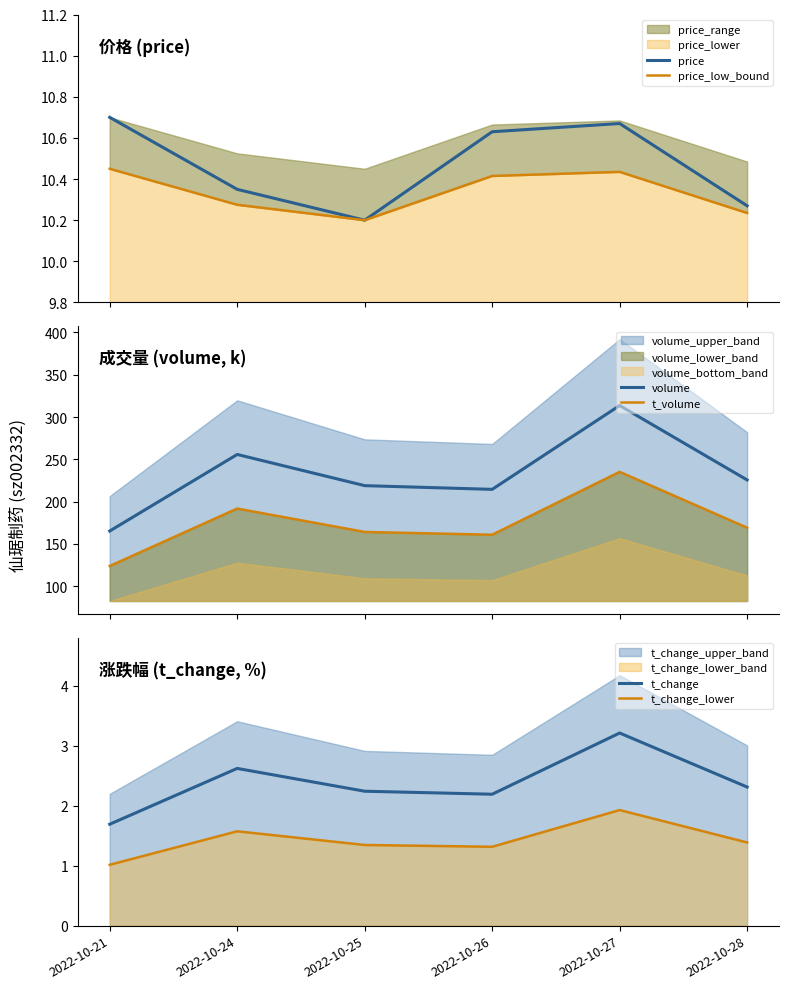

What is the maximum value shown in the chart?

313.7